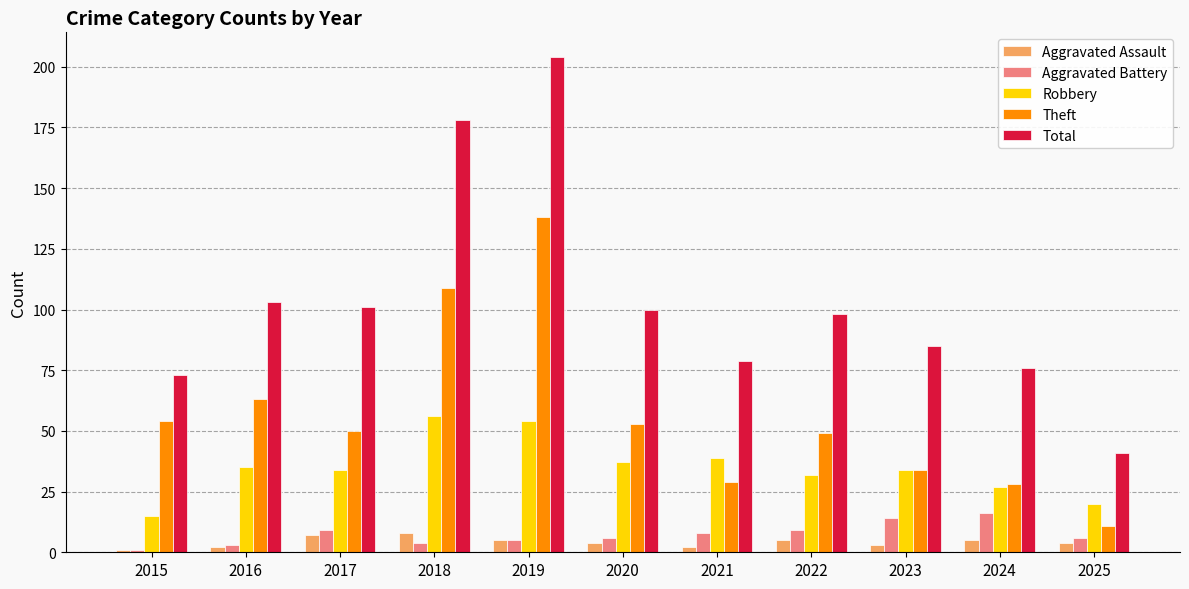

At which label does Robbery reach its minimum?

2015